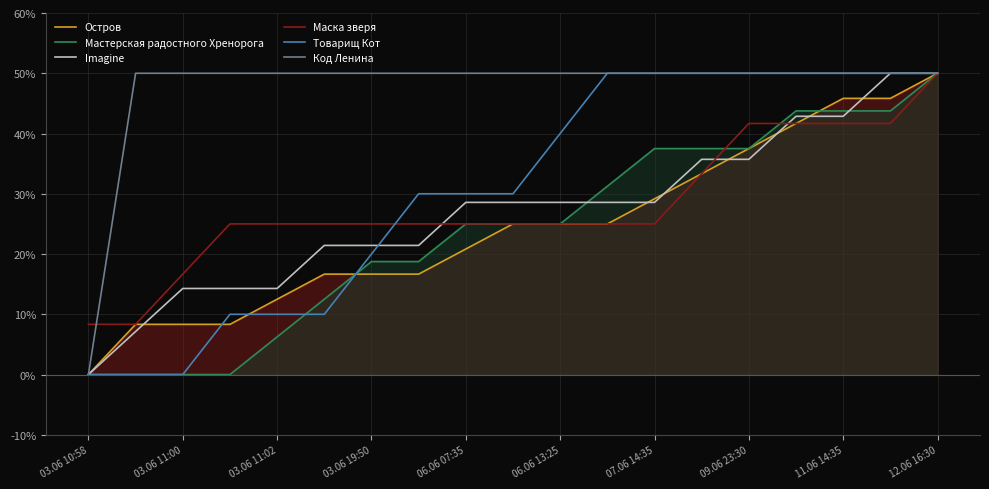

What value does the Остров series have at 03.06 19:50?

16.7